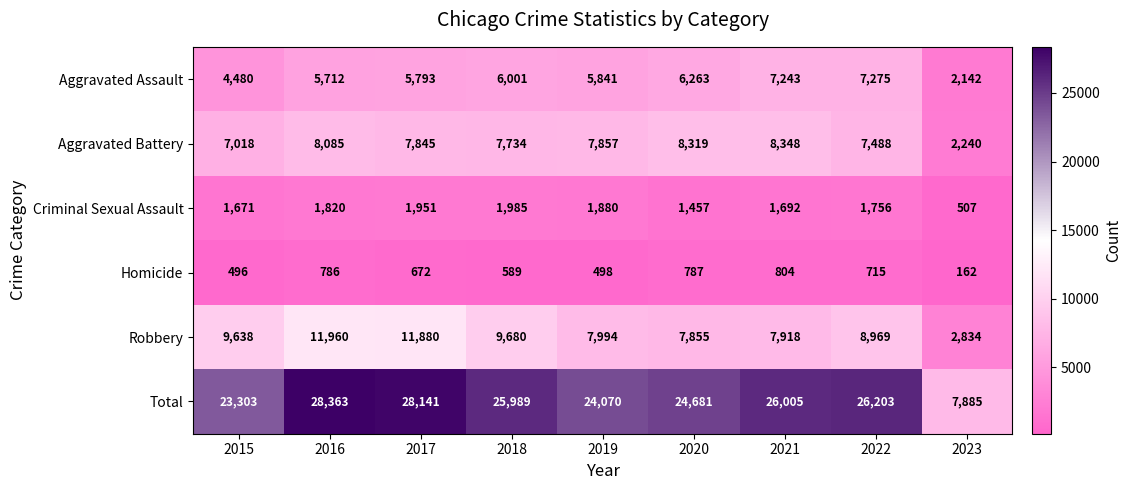

What is the difference between the Total values at 2023 and 2020?

16796